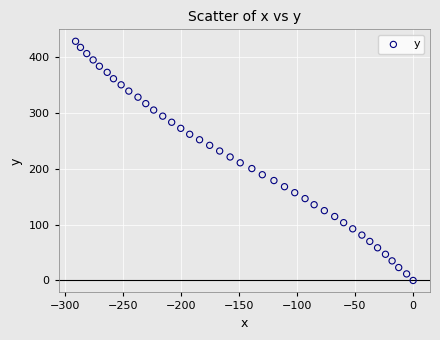

What is the range of X values (max minus min)?

290.5